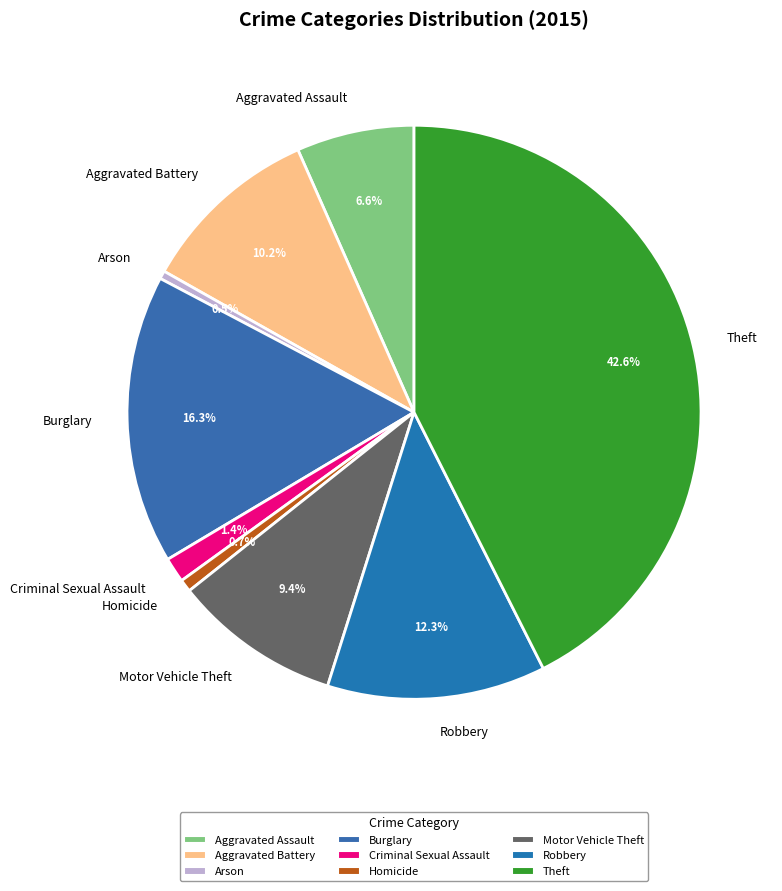

Combined, do Theft and Homicide account for over 50%?

No